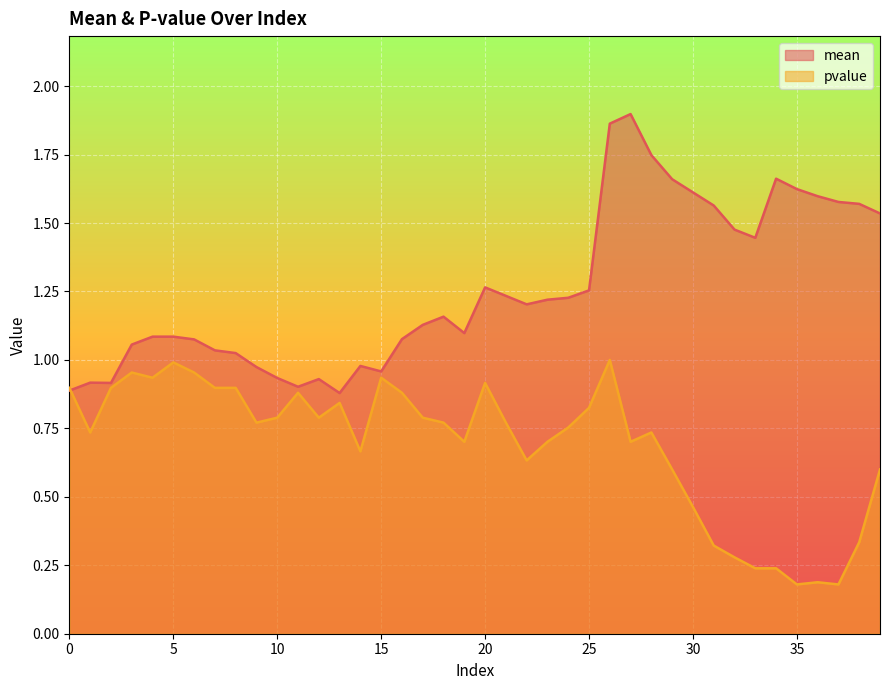

In pvalue, how many points are higher than both neighbors (excluding endpoints)?

9